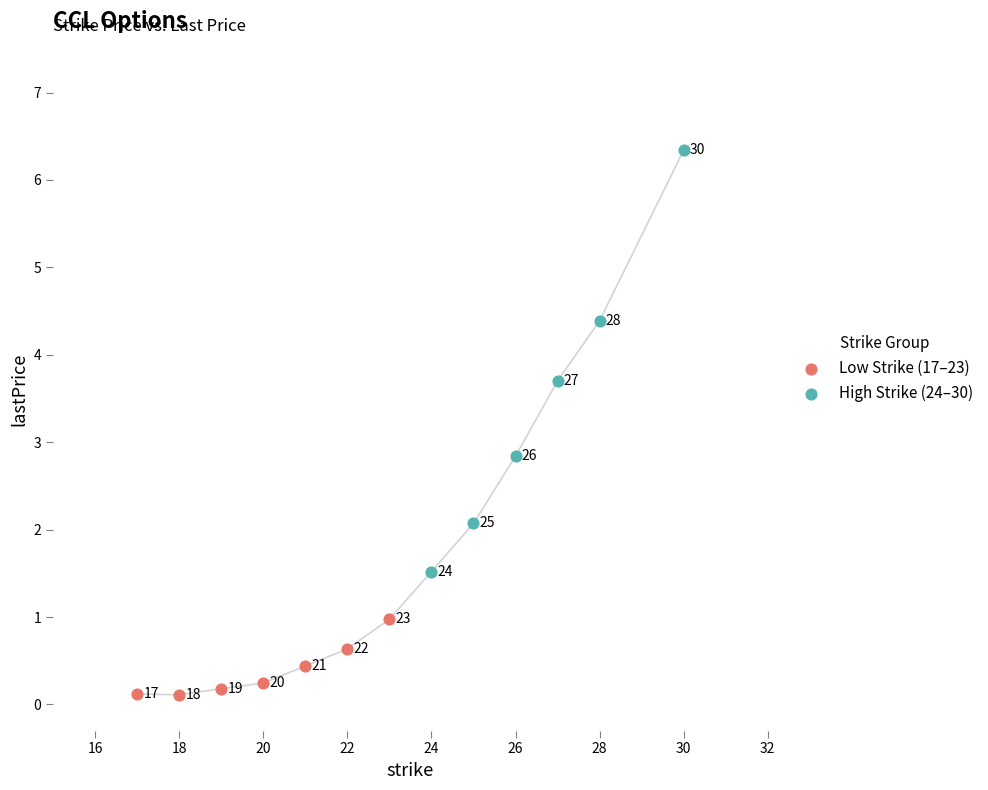

Which series reaches the minimum Y coordinate?

Low Strike (17–23)